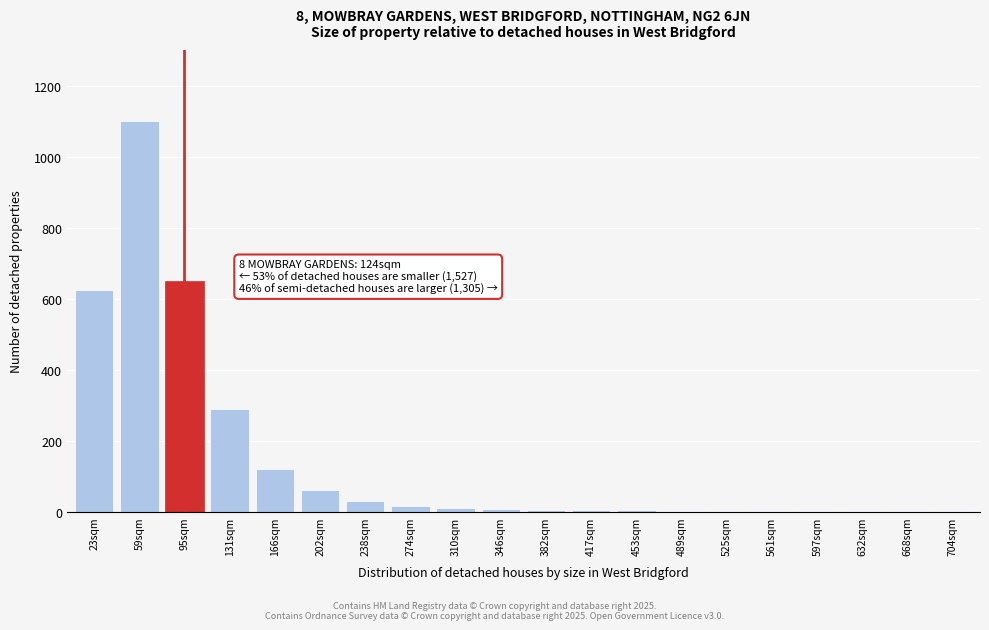

What is the greatest value displayed?

1100